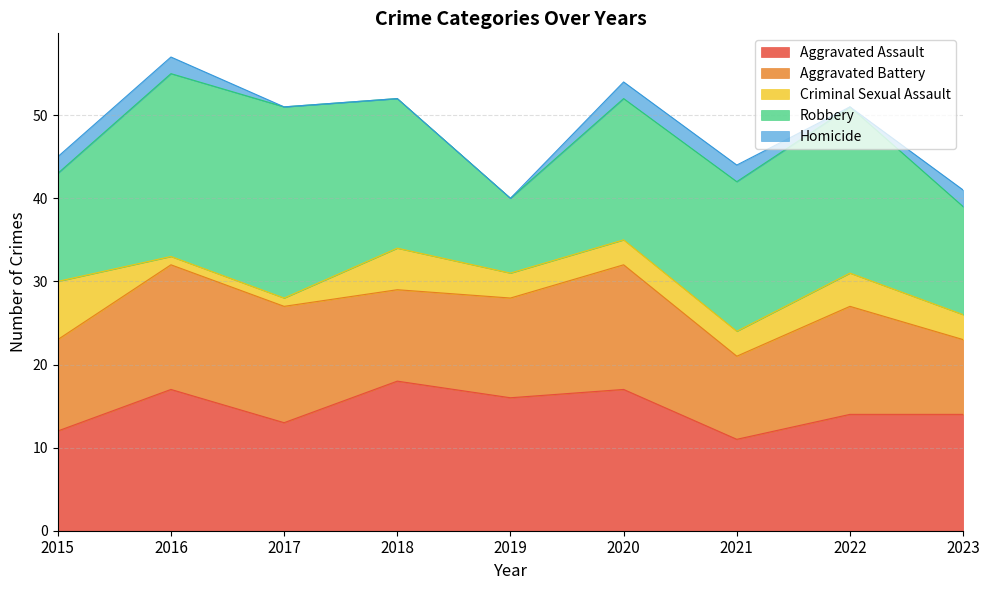

What is the value of the Aggravated Battery point at the 5th from the left?

12